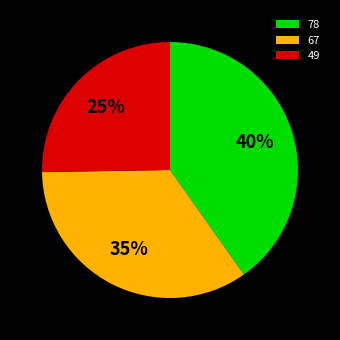

What percentage is the 78 slice, to the nearest percent?

40%